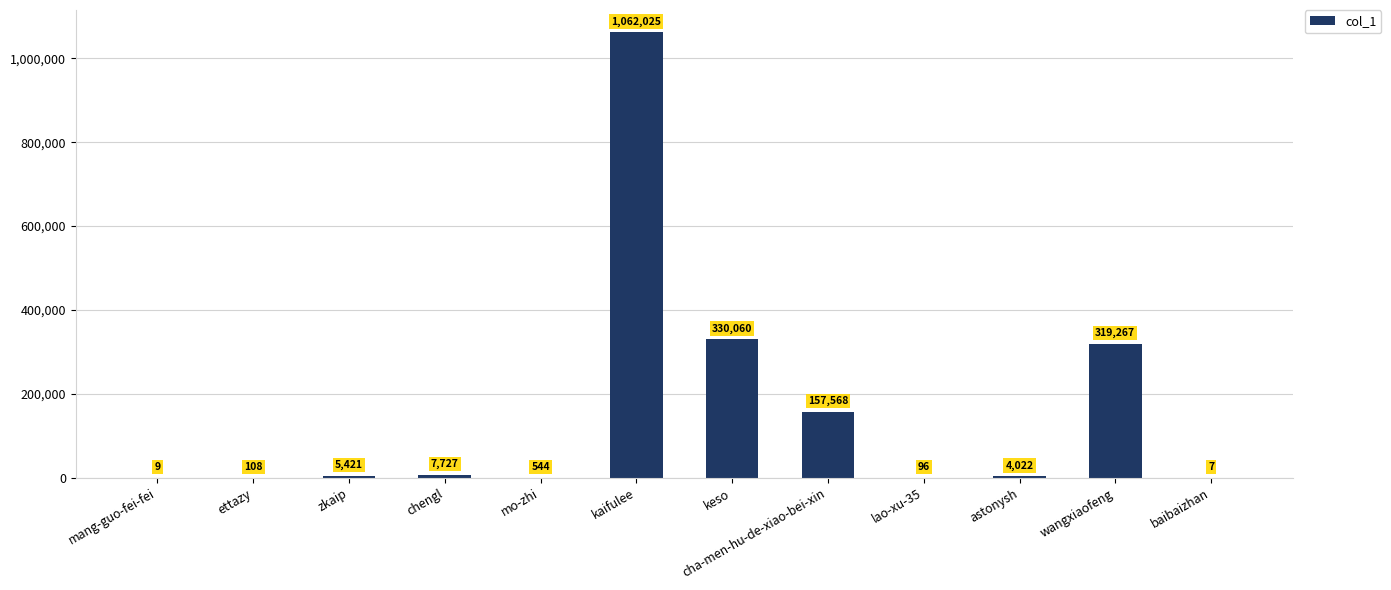

What is the difference between the values at lao-xu-35 and zkaip?

5325